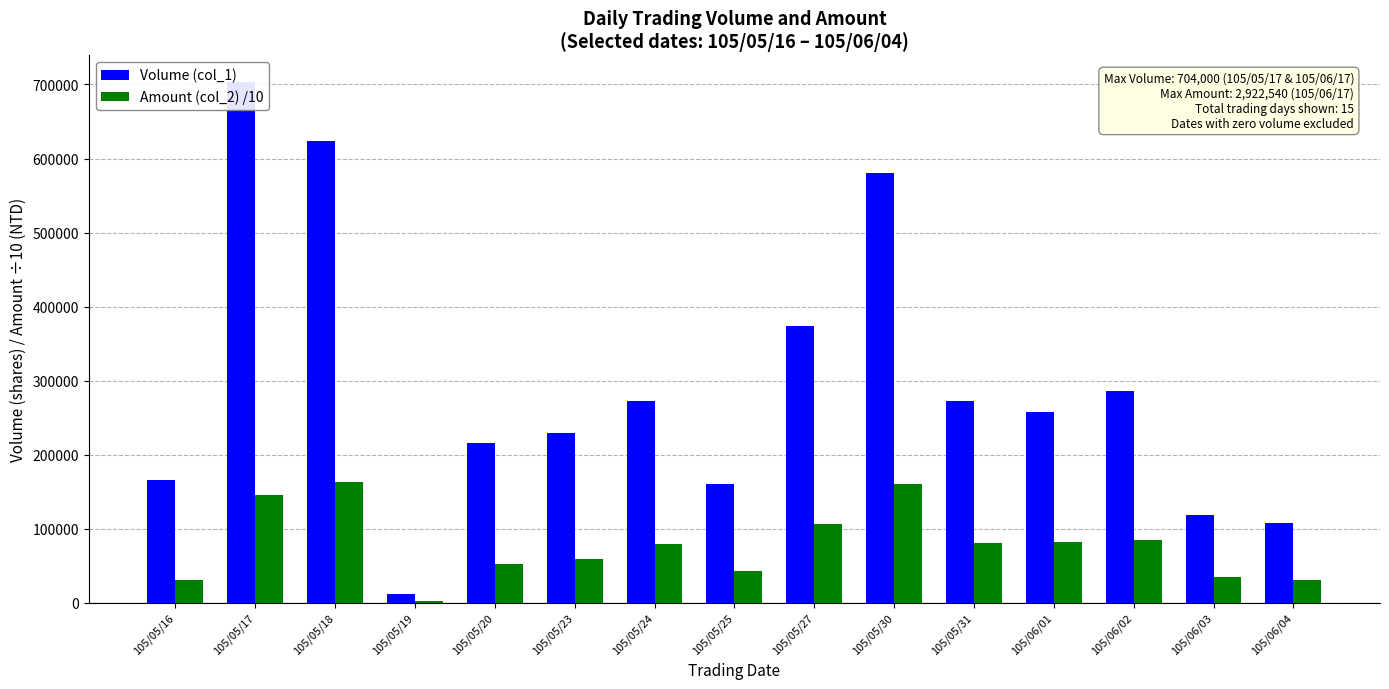

How many values in the Volume (col_1) series are below 257000?

7